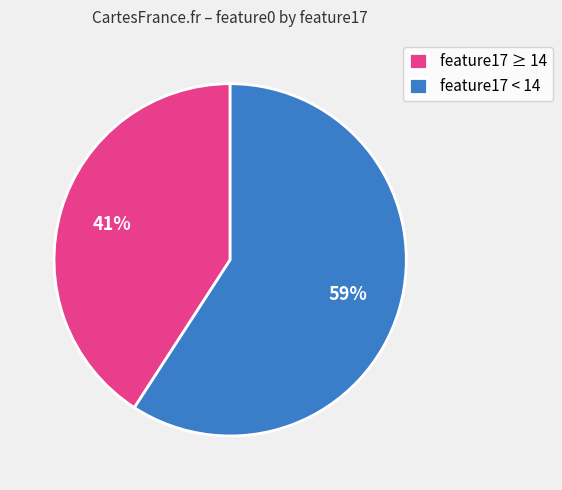

What is the smallest slice in the pie chart?

feature17 ≥ 14